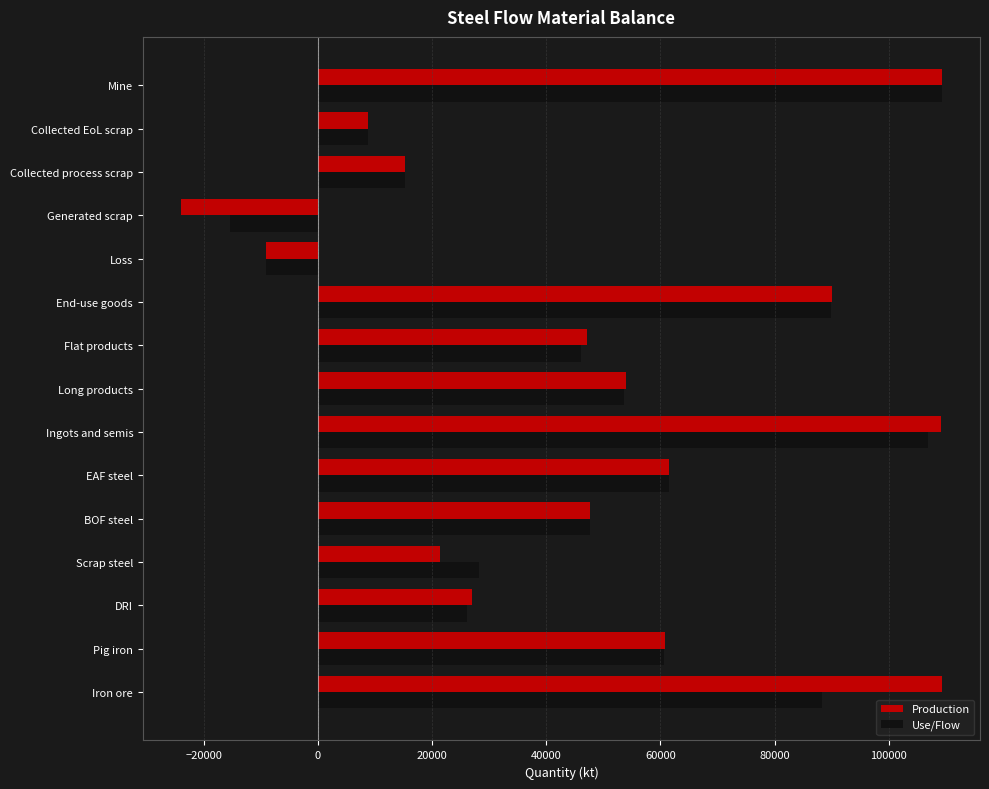

Which category has the lowest value in the Use/Flow series?

Generated scrap